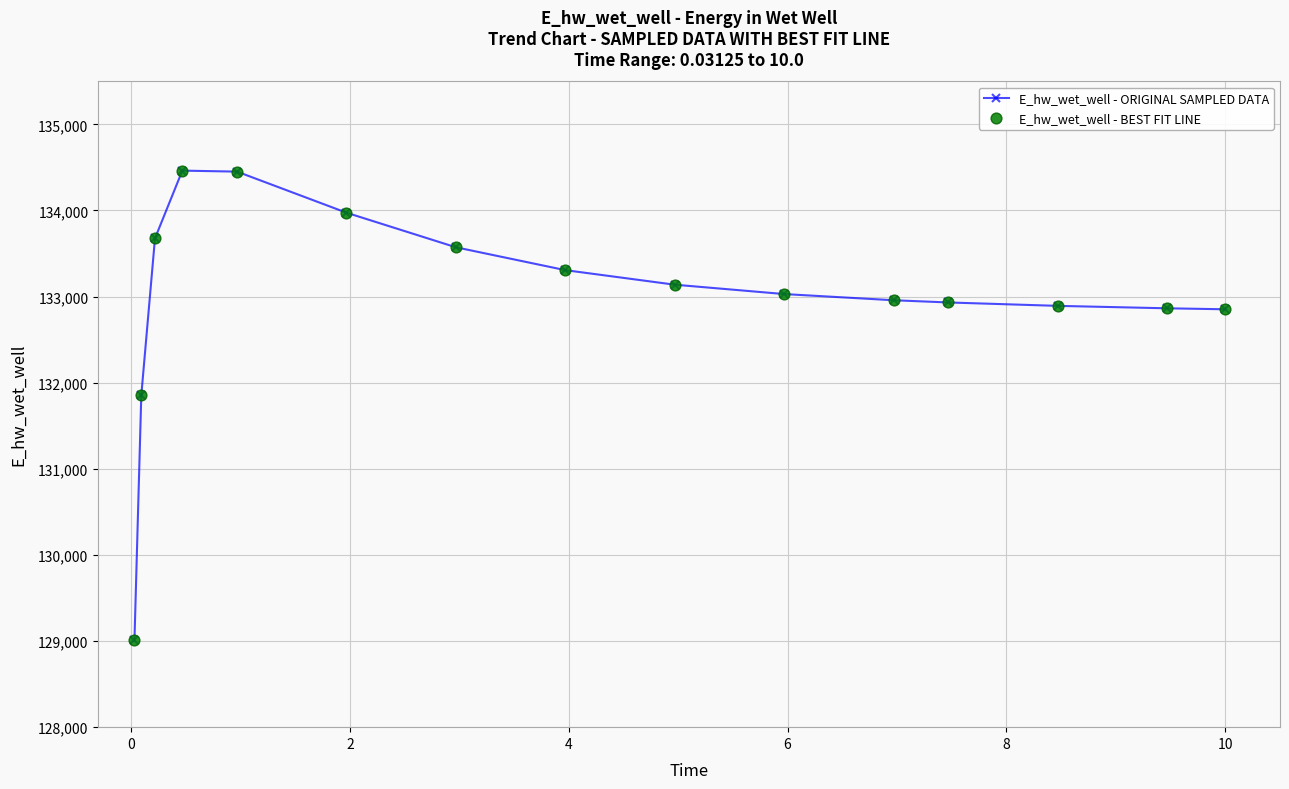

True or false: there are more than 0 points higher than both neighbors.

True